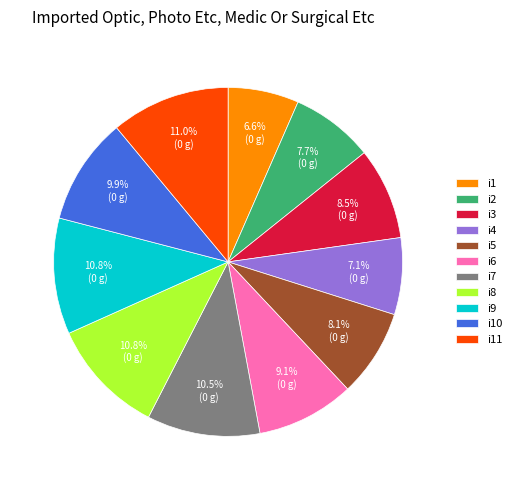

Count the number of slices in the pie.

11